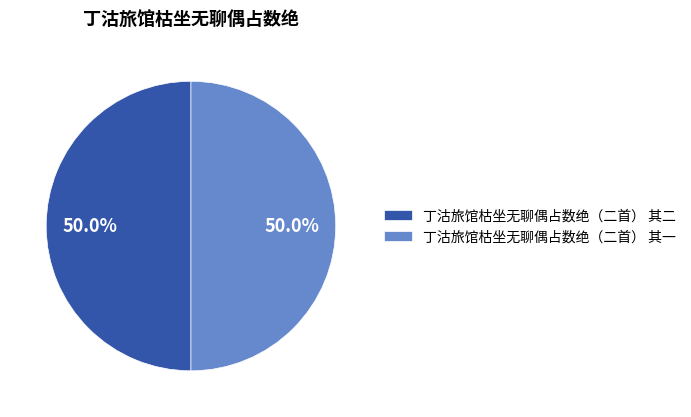

How many slices are in this pie chart?

2